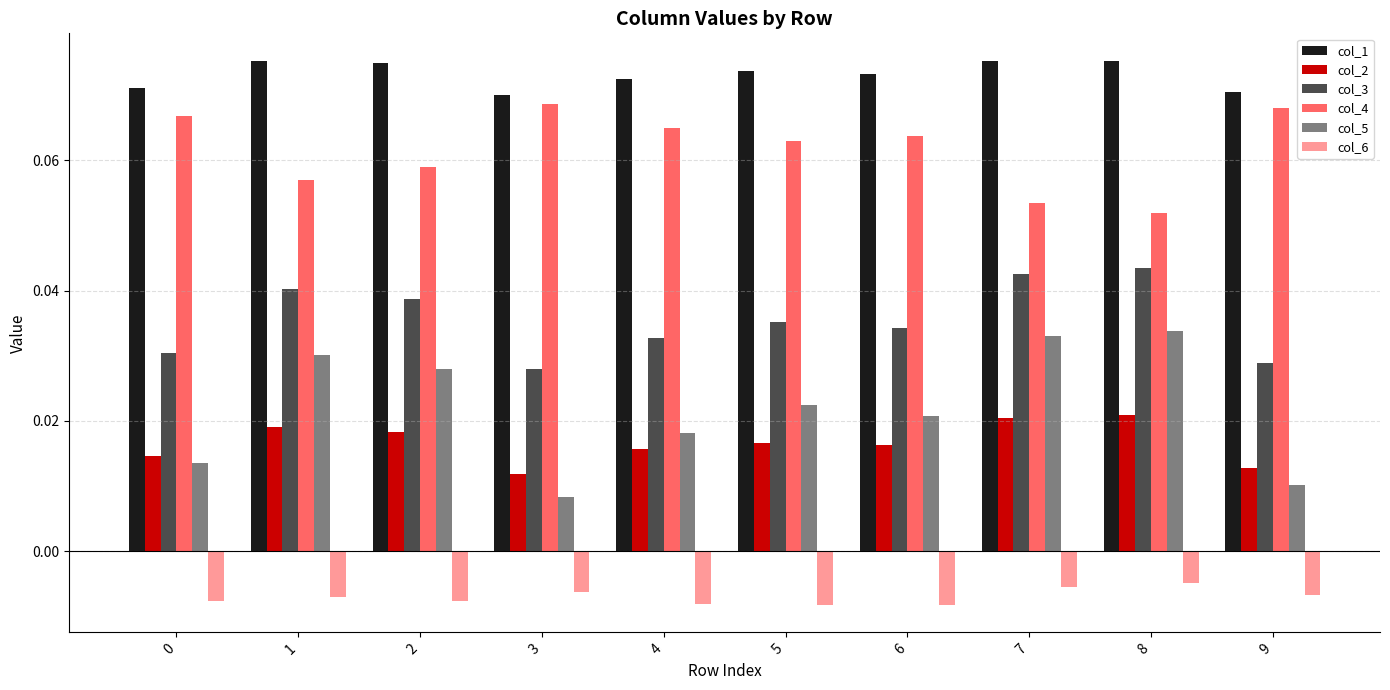

Which series has the largest range (max minus min)?

col_5